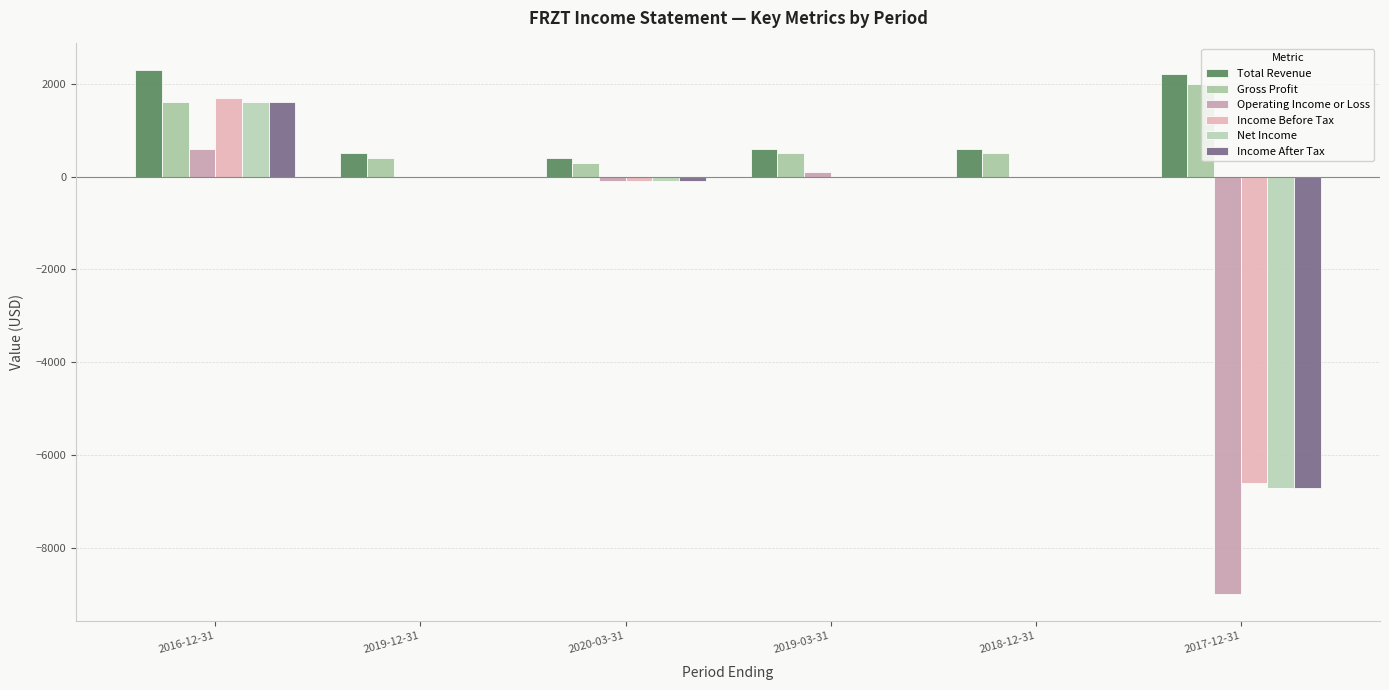

Count the number of categories in the chart.

6